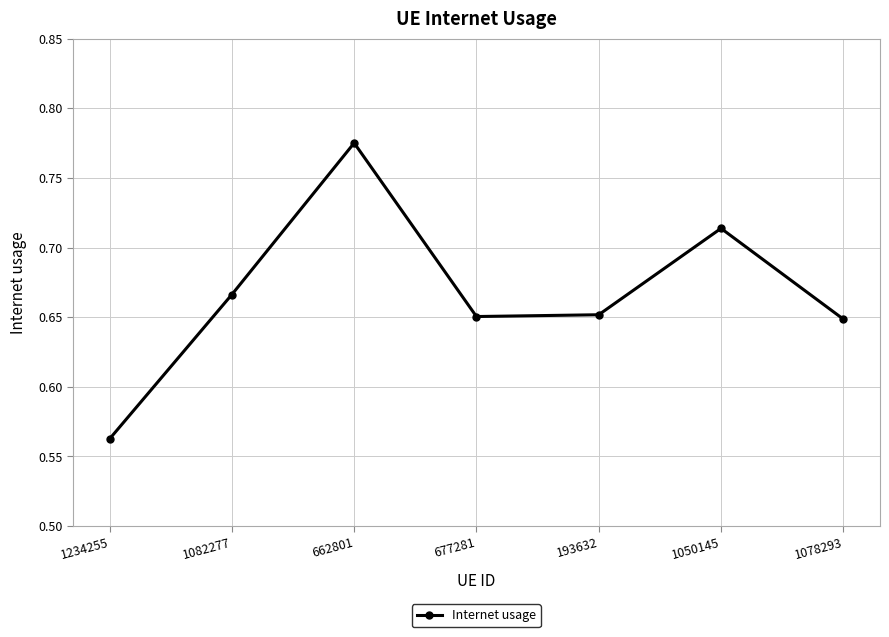

What is the label of the 7th point from the left?

1078293